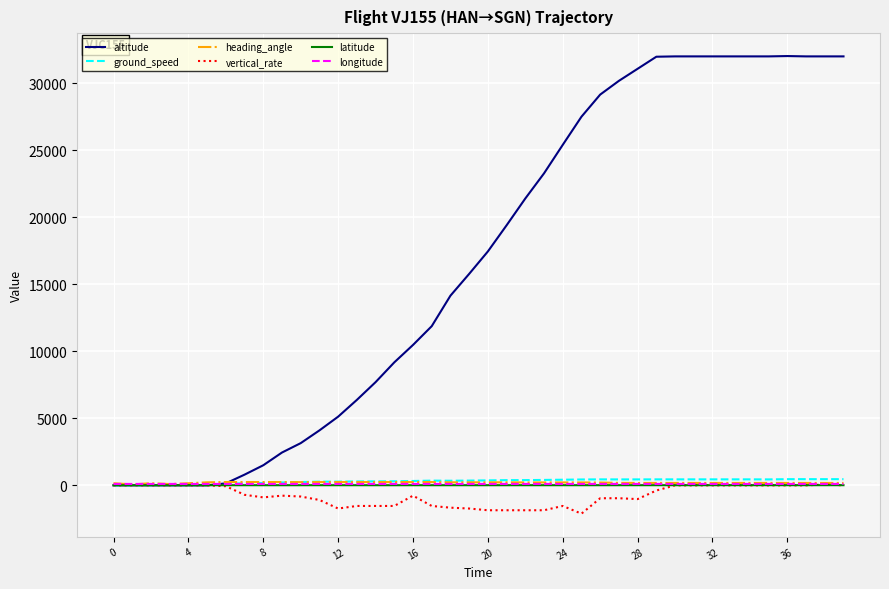

Which series has the largest total across all categories?

altitude